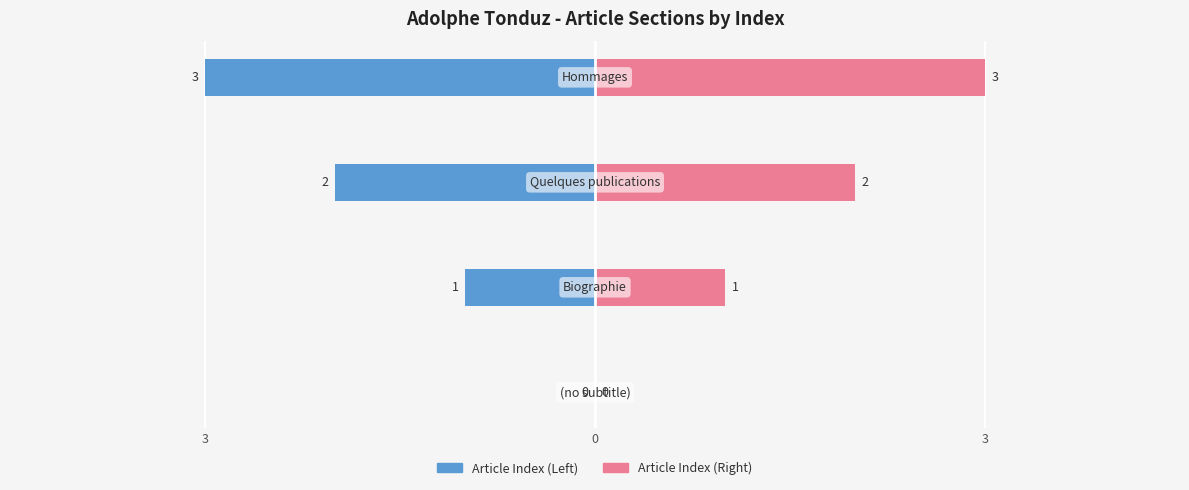

At 0, list the series in order from largest to smallest.

Article Index (Right), Article Index (Left)